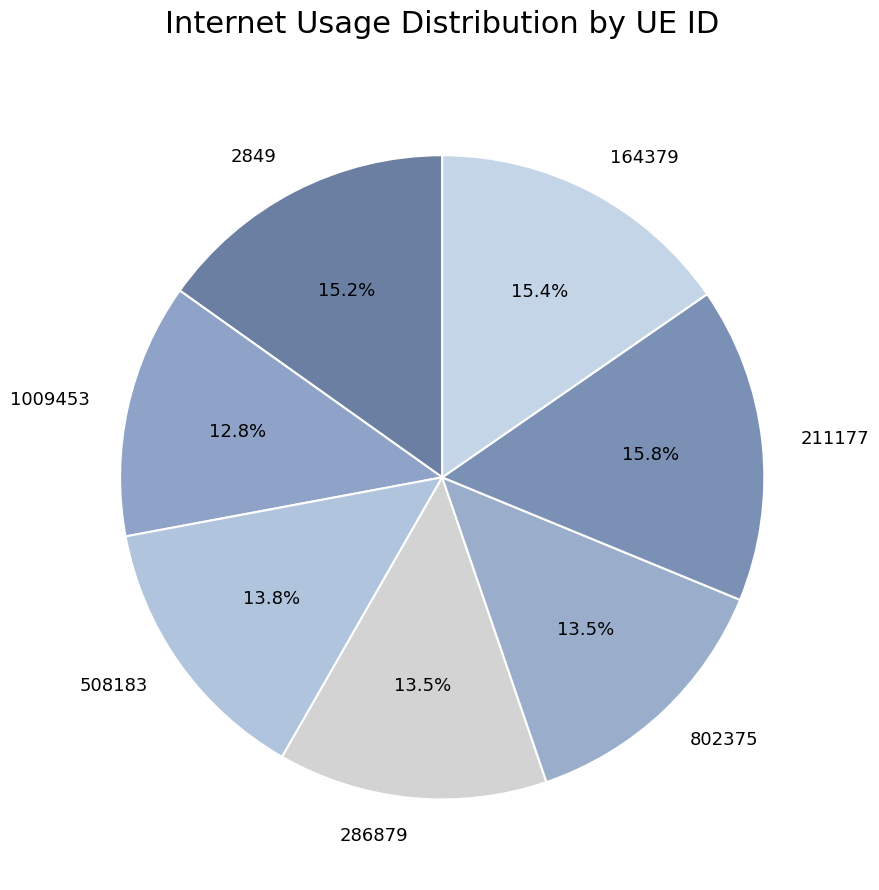

What is the smallest slice in the pie chart?

1009453